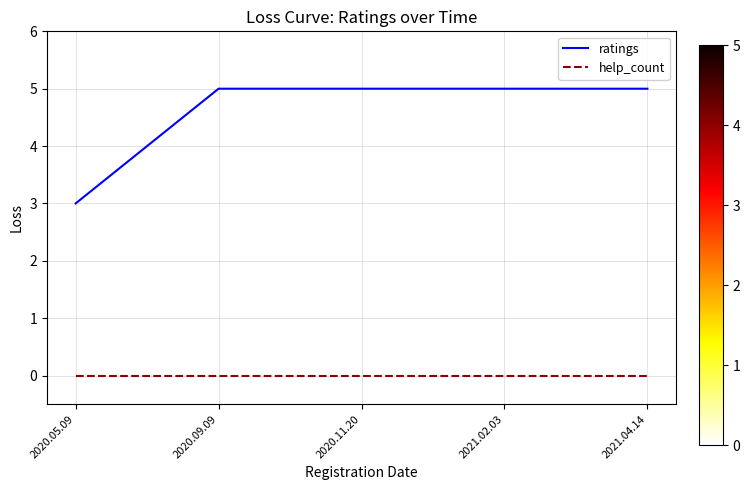

Which series has the largest total across all categories?

ratings